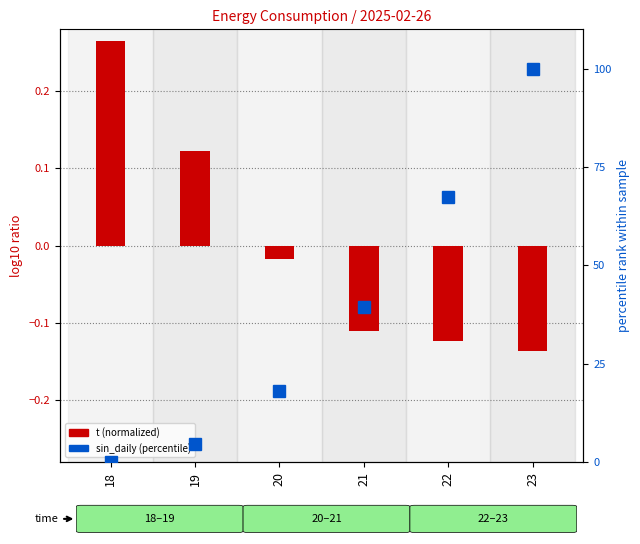

What is the difference between the second highest and minimum values in the sin_daily (percentile) series?

67.5